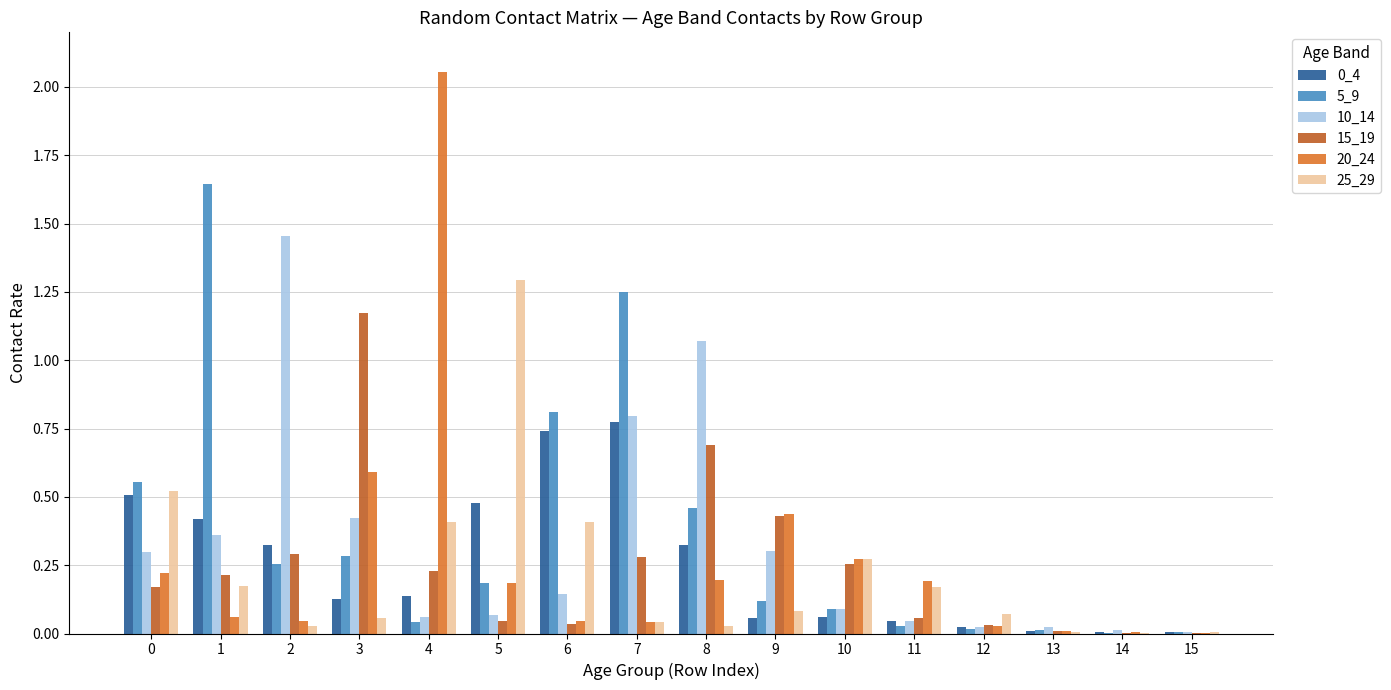

What is the difference between the second highest and second lowest values in the 5_9 series?

1.2